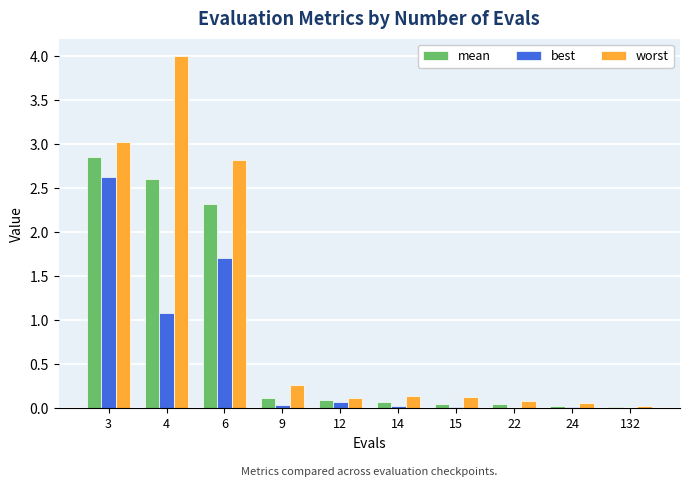

Where is best nearest to the value 1?

4